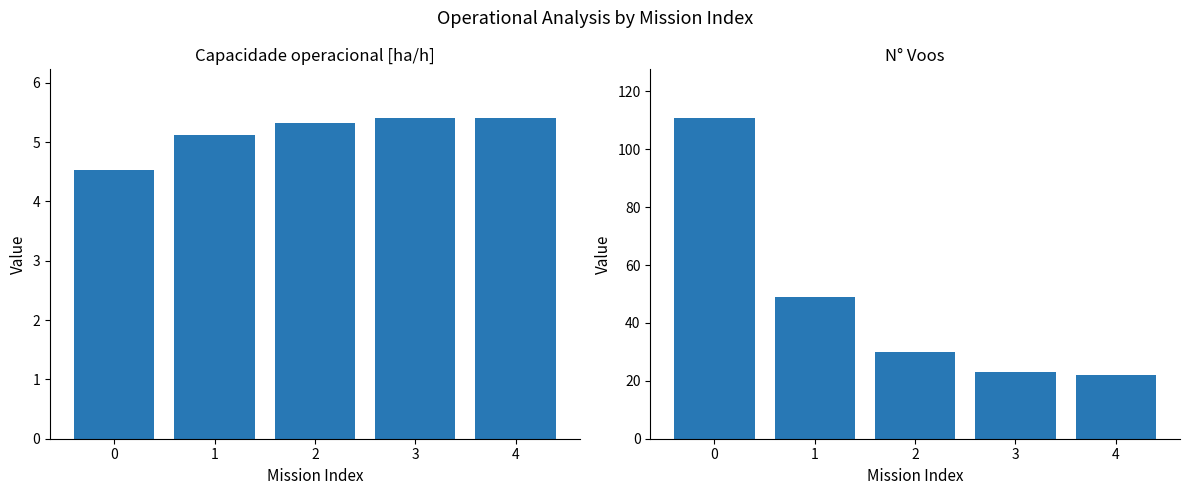

Is it true that Capacidade operacional [ha/h] equals 1.4 at 0?

False